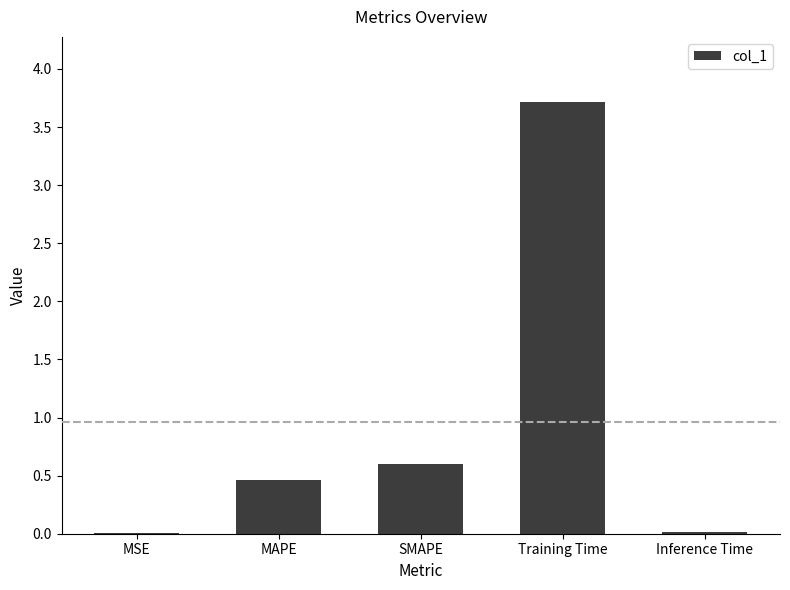

The chart shows a value of 1.9 at Training Time. True or false?

False